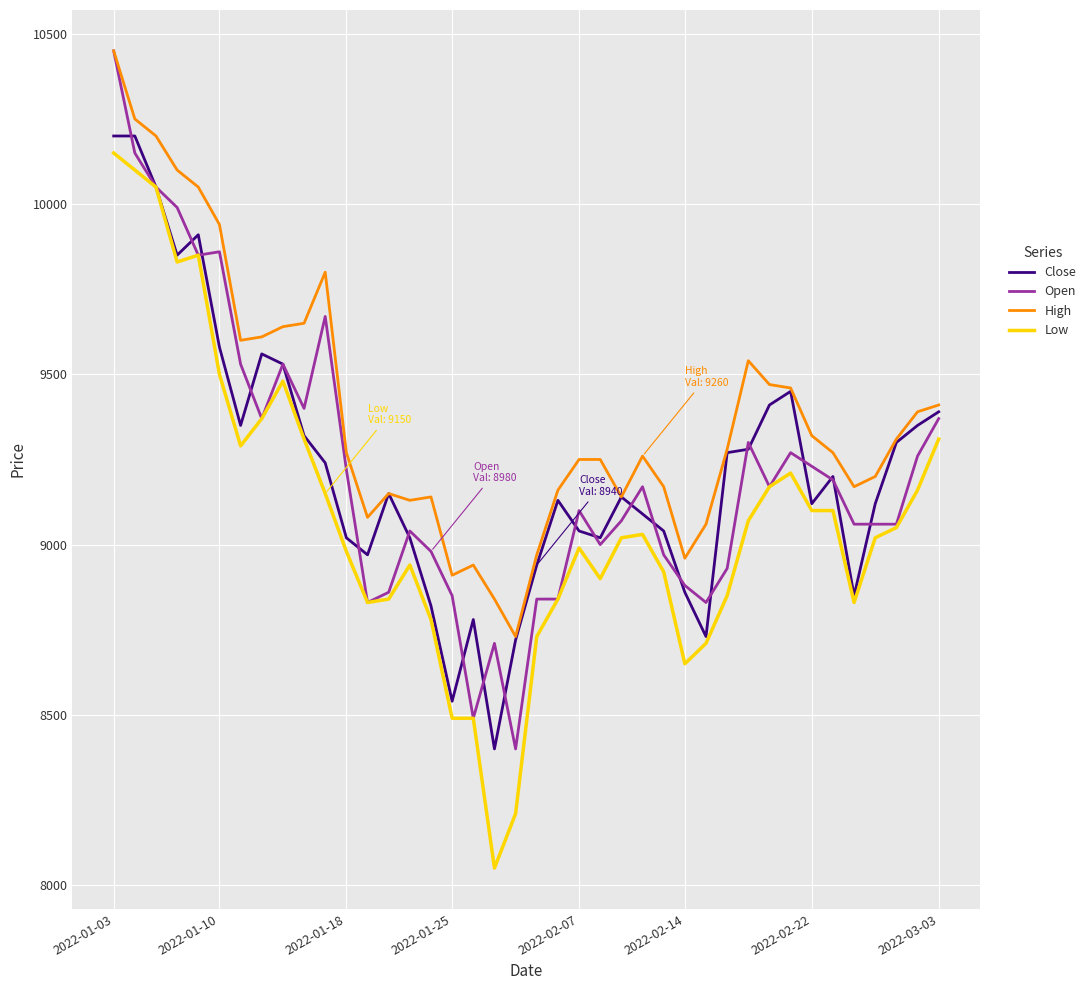

What is the minimum value shown in the chart?

8050